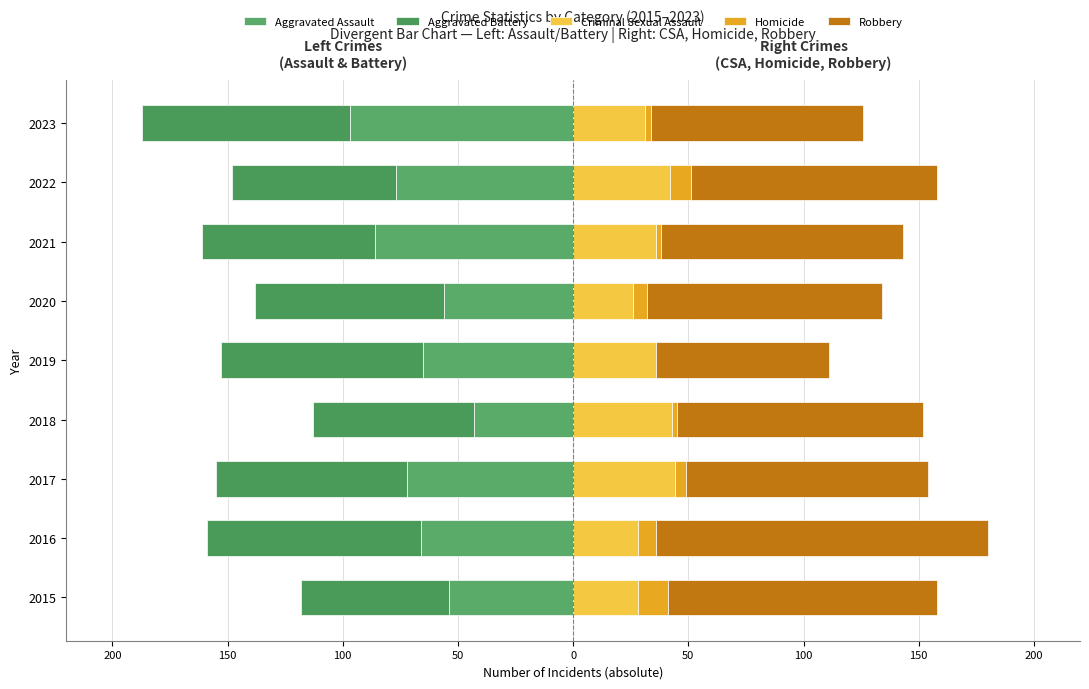

Which series changed the most between 2020 and 2022?

Aggravated Assault